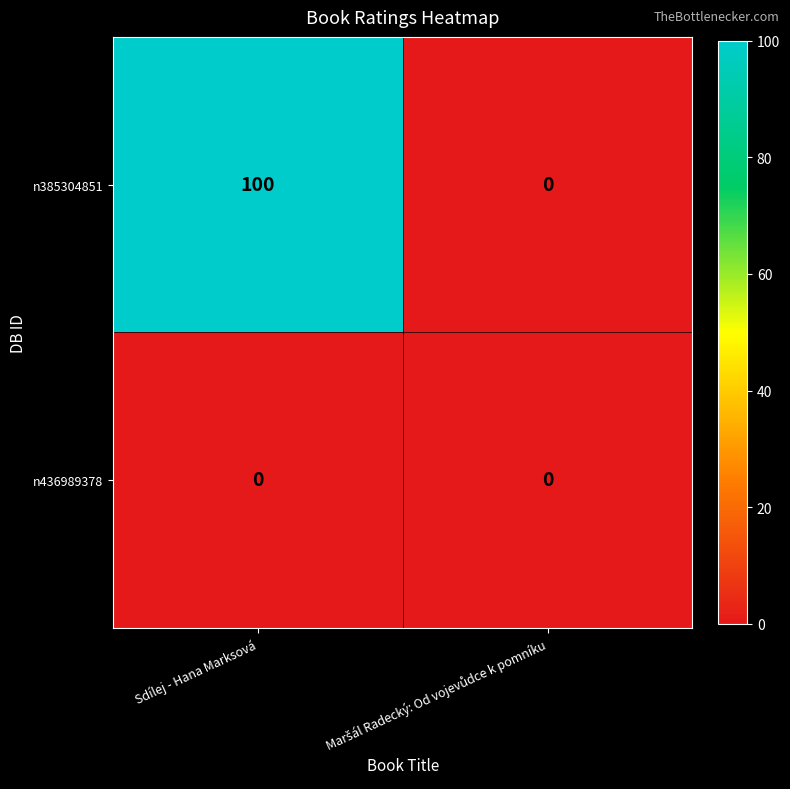

Rank the series at Sdílej - Hana Marksová from highest to lowest value.

n385304851, n436989378